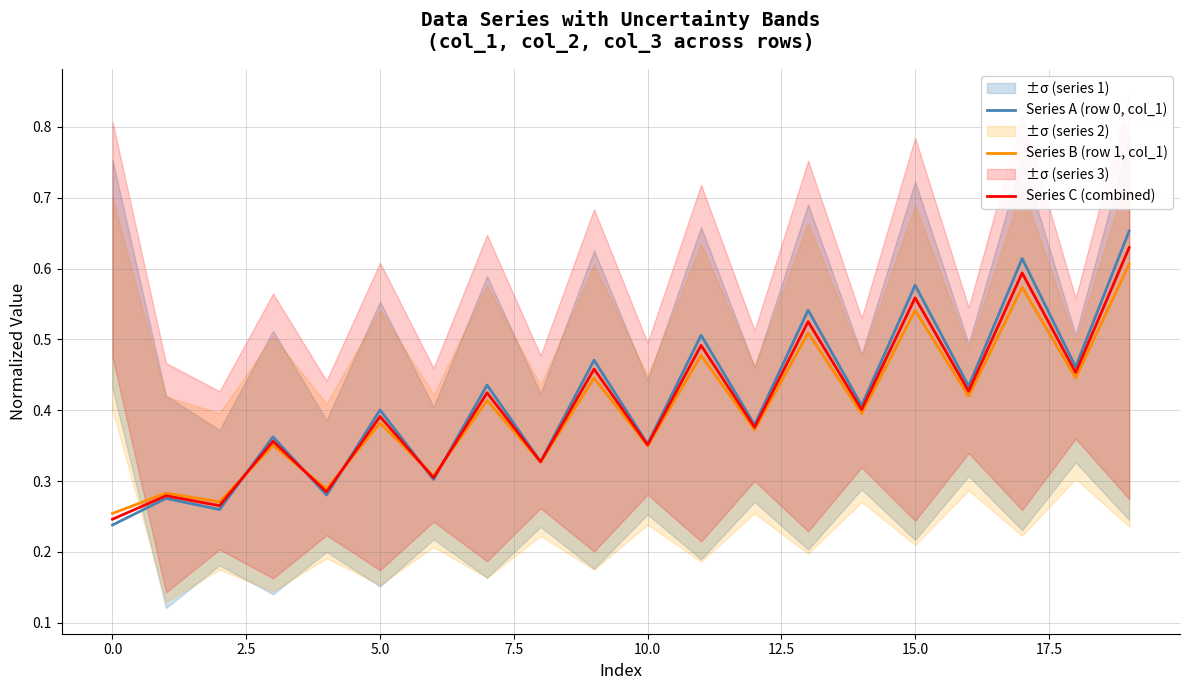

Is this an area chart (filled region under the line)?

No